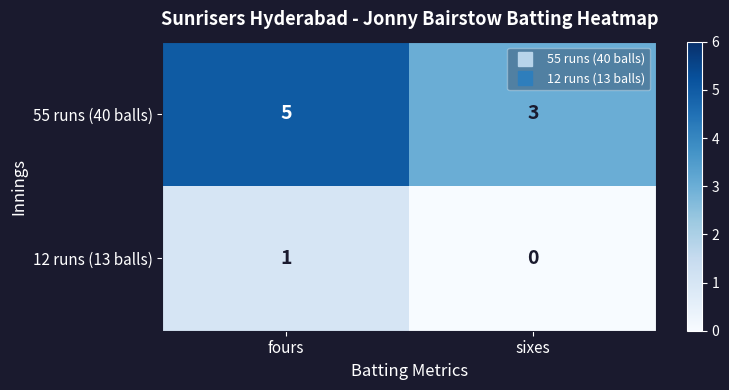

Is it true that 55 runs (40 balls) equals 2 at sixes?

False